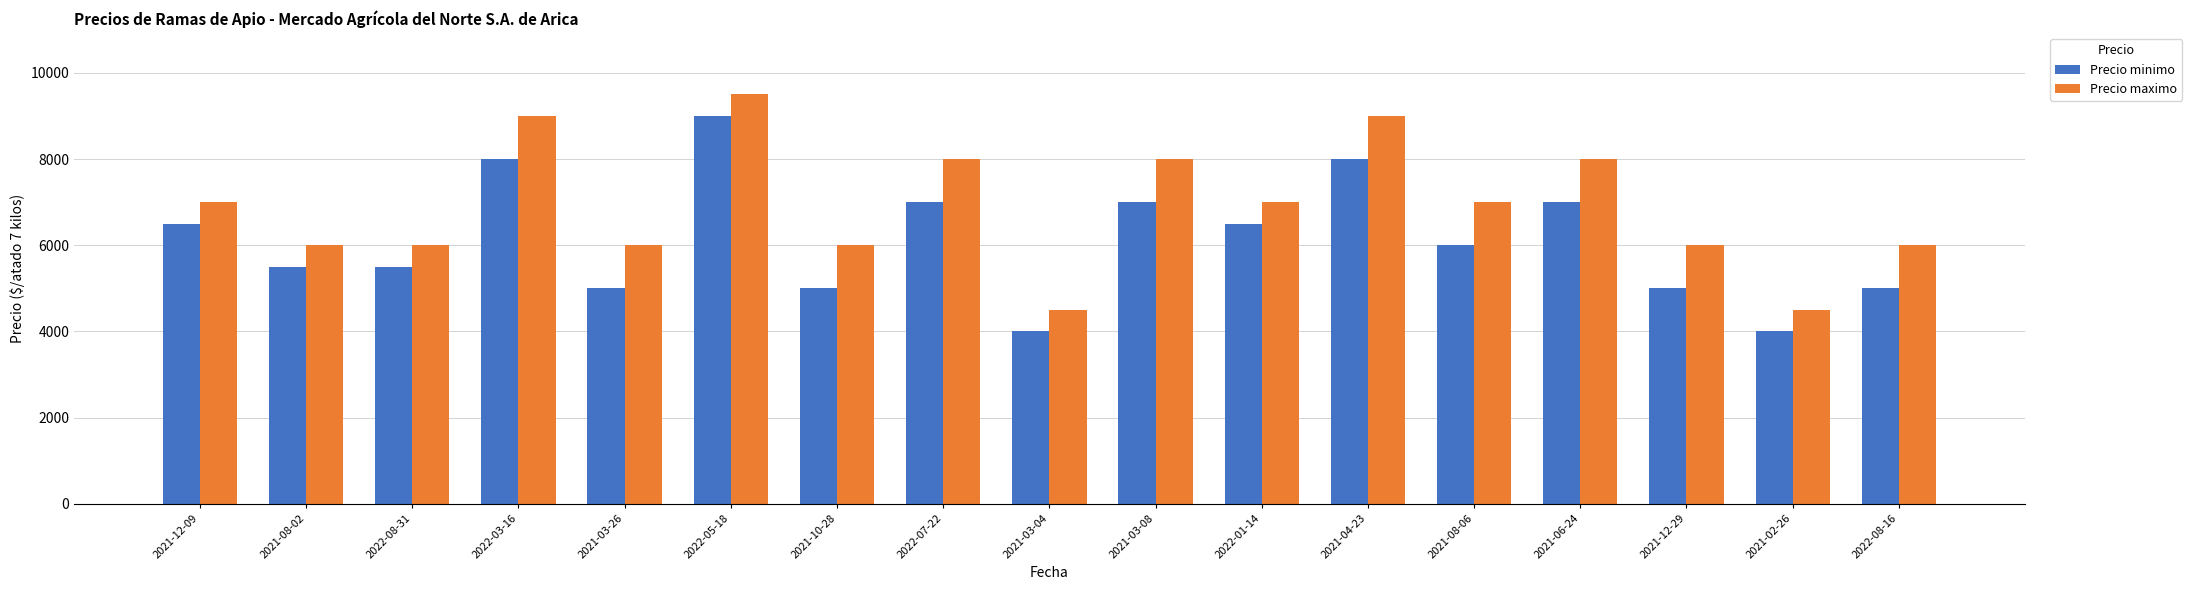

What is the label of the 7th bar from the right?

2022-01-14